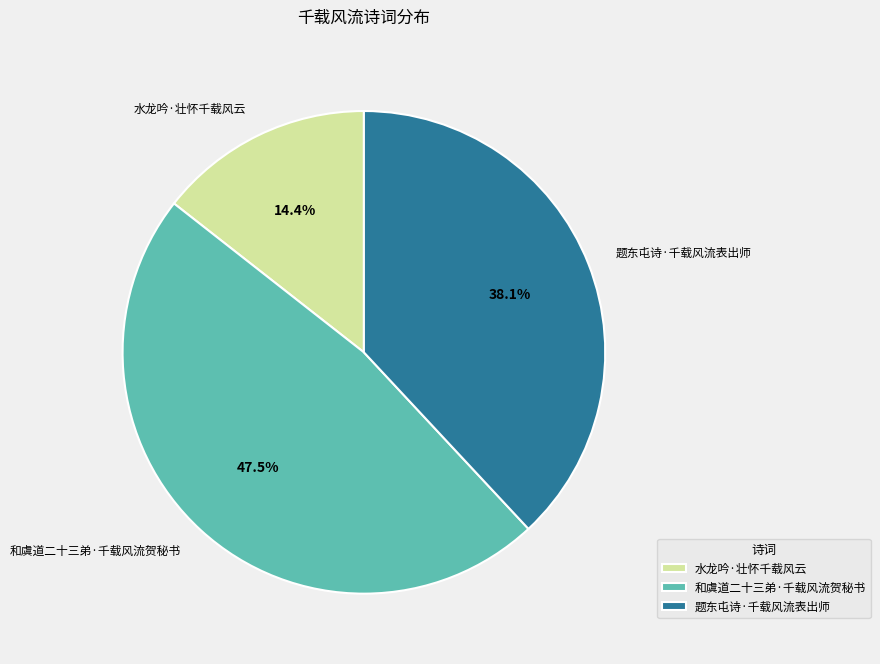

What percentage is the 水龙吟·壮怀千载风云 slice, to the nearest percent?

14%